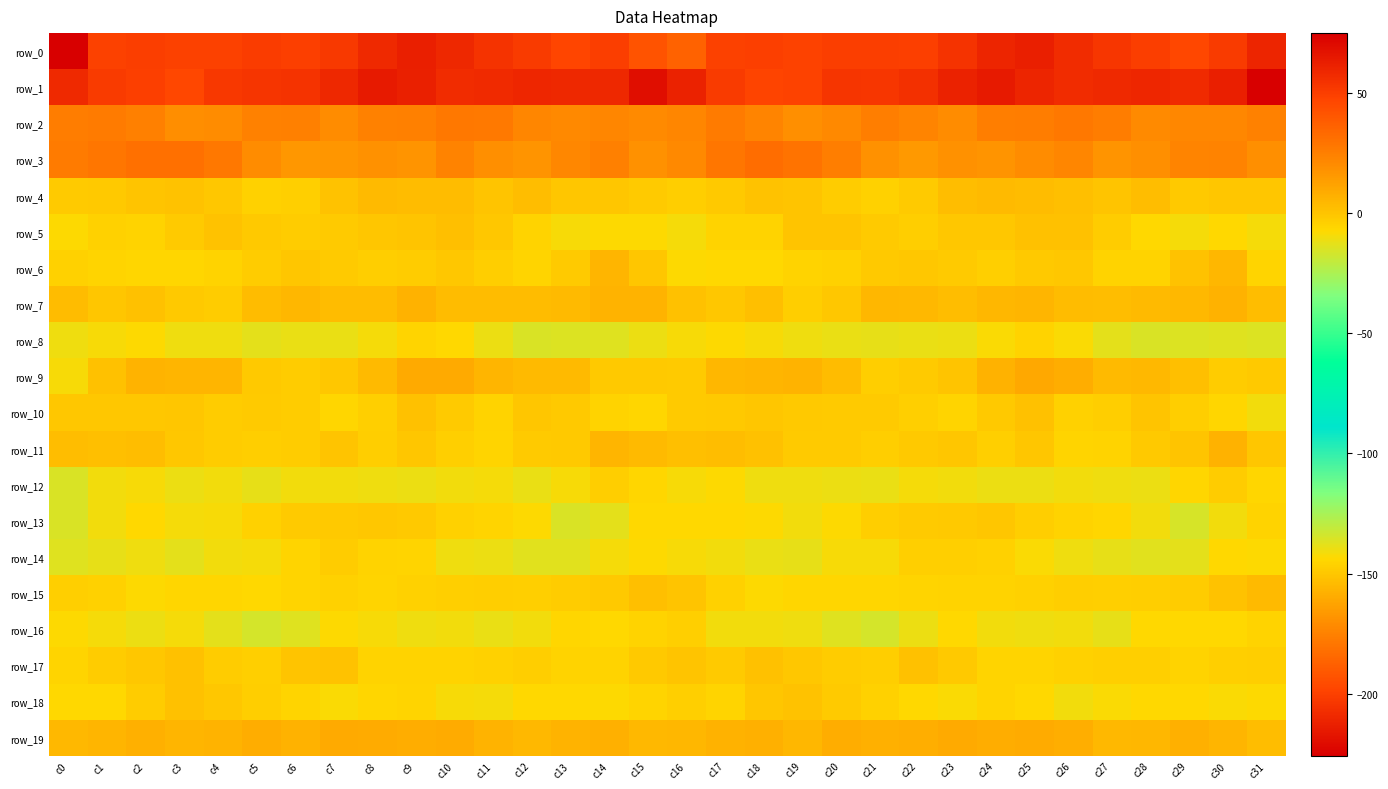

Rank the series by their maximum value, from highest to lowest.

row_1, row_3, row_2, row_9, row_19, row_7, row_11, row_6, row_4, row_15, row_5, row_10, row_17, row_18, row_13, row_14, row_12, row_16, row_8, row_0